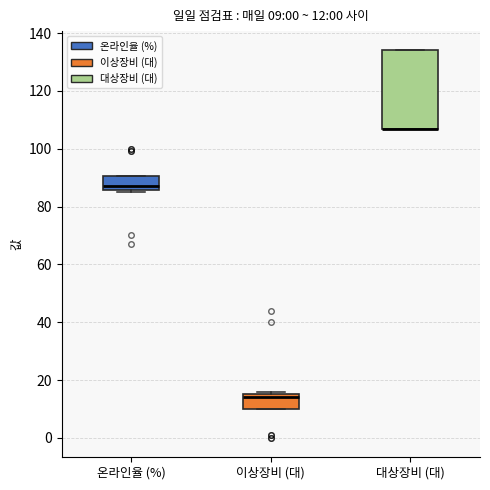

Which box is the tallest, from its lower edge to its upper edge?

대상장비 (대)